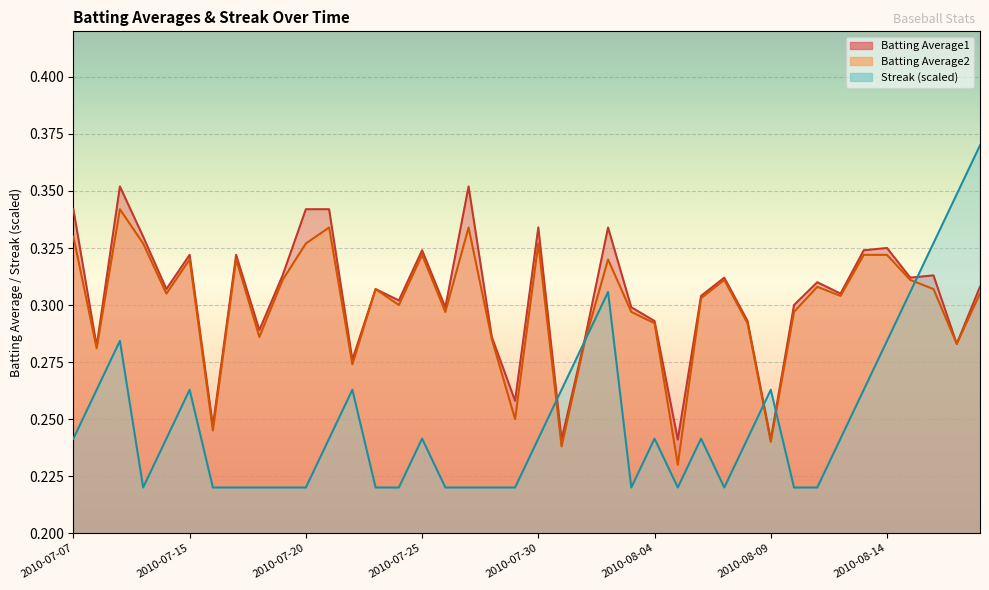

What is the approximate value of Streak at 2010-08-07?

0.2